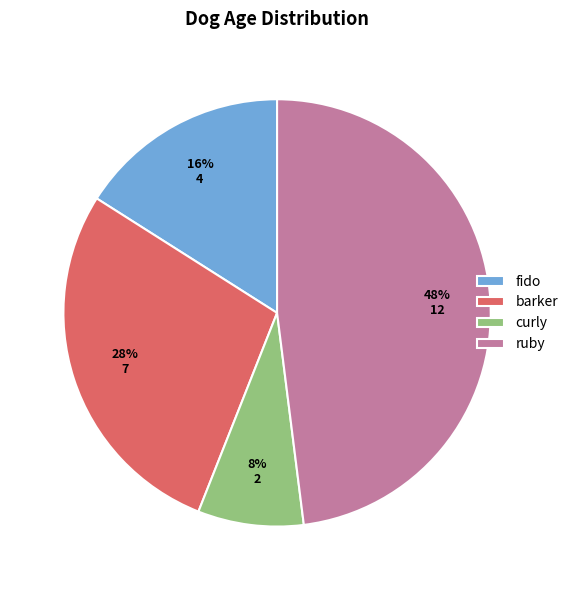

Combined, do ruby and barker account for over 50%?

Yes